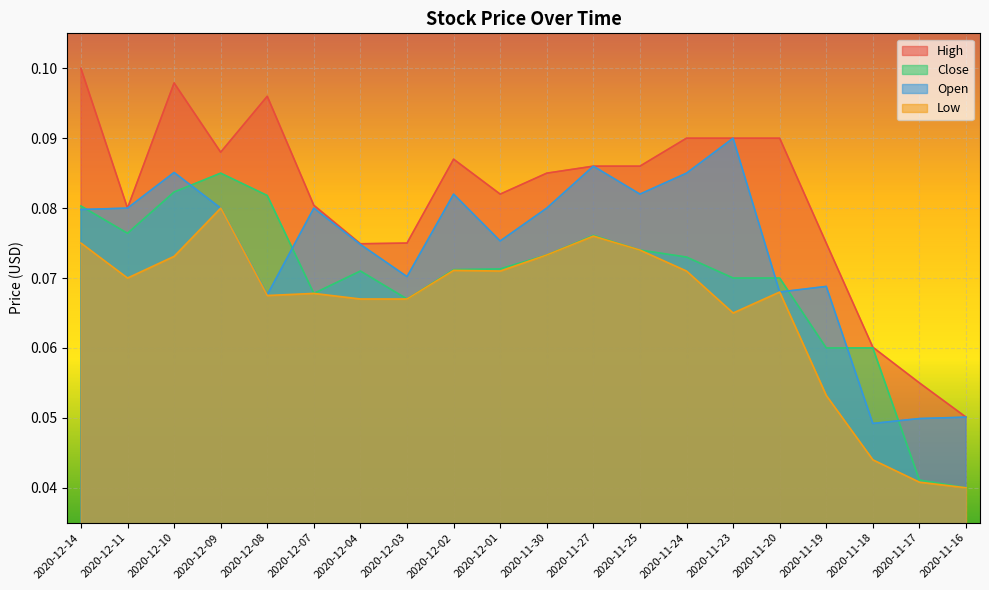

Count the Low values in the range 0 to 1.

20